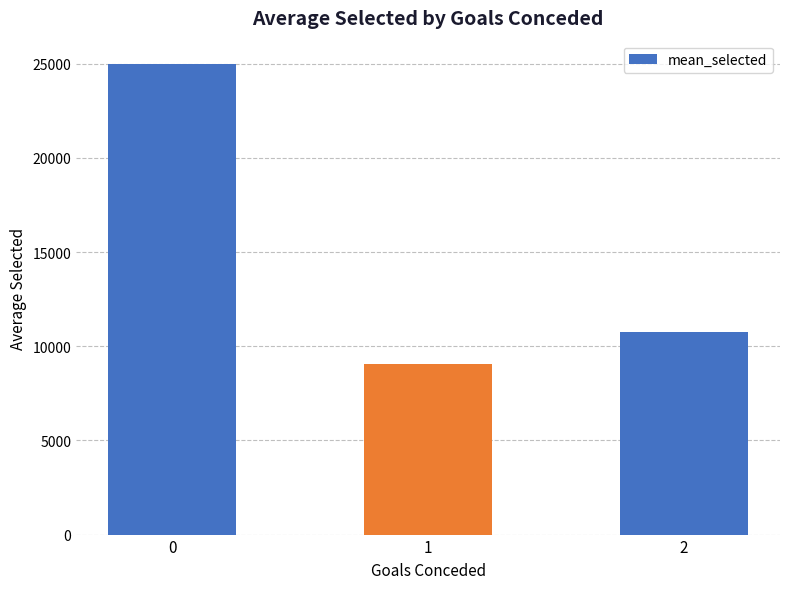

What is the approximate value at 1?

9048.7